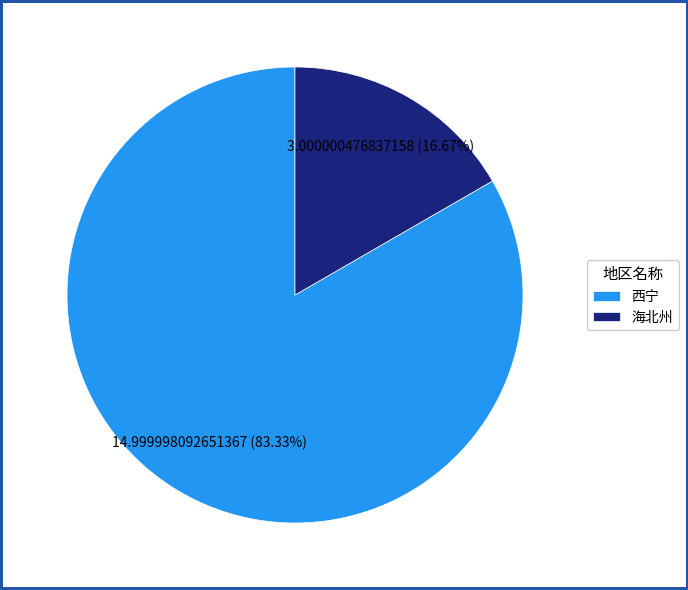

True or false: 海北州 accounts for 11% of the total.

False